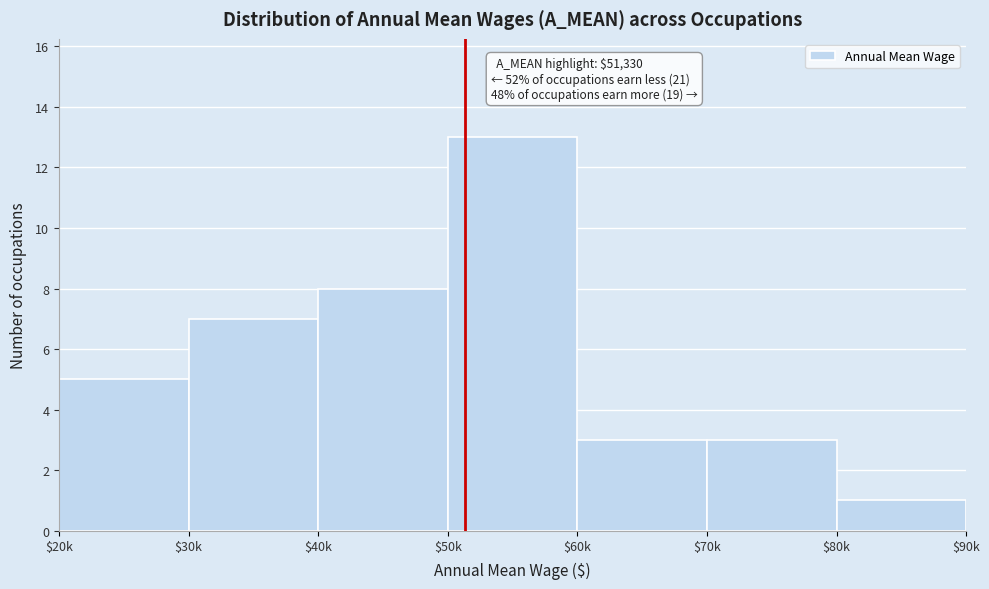

Reading left to right, extract all data points from this chart.

5	7	8	13	3	3	1